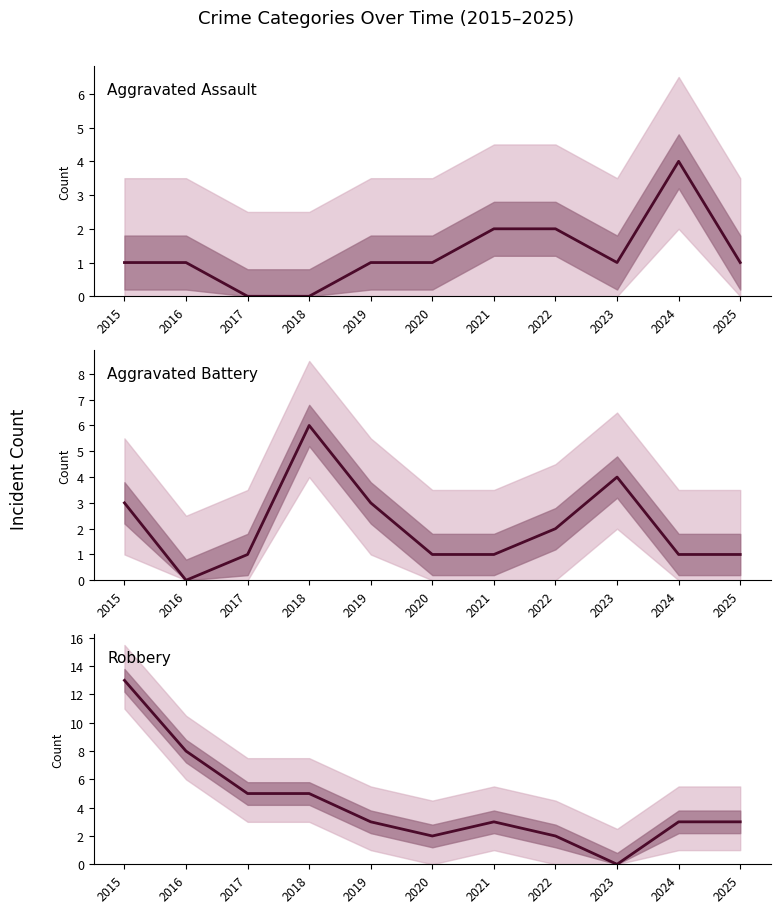

How many data points does each series have?

11